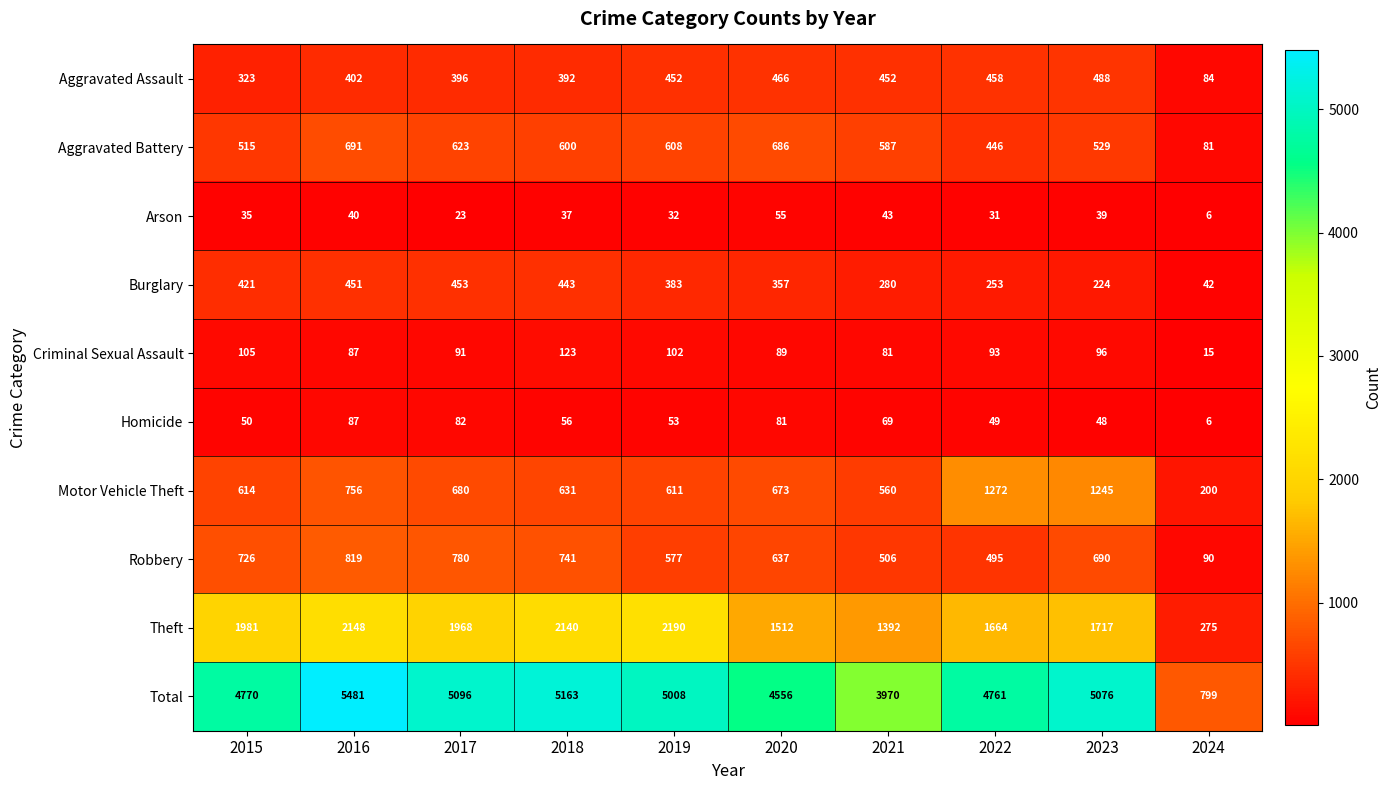

Rank the series at 2023 from lowest to highest value.

Arson, Homicide, Criminal Sexual Assault, Burglary, Aggravated Assault, Aggravated Battery, Robbery, Motor Vehicle Theft, Theft, Total